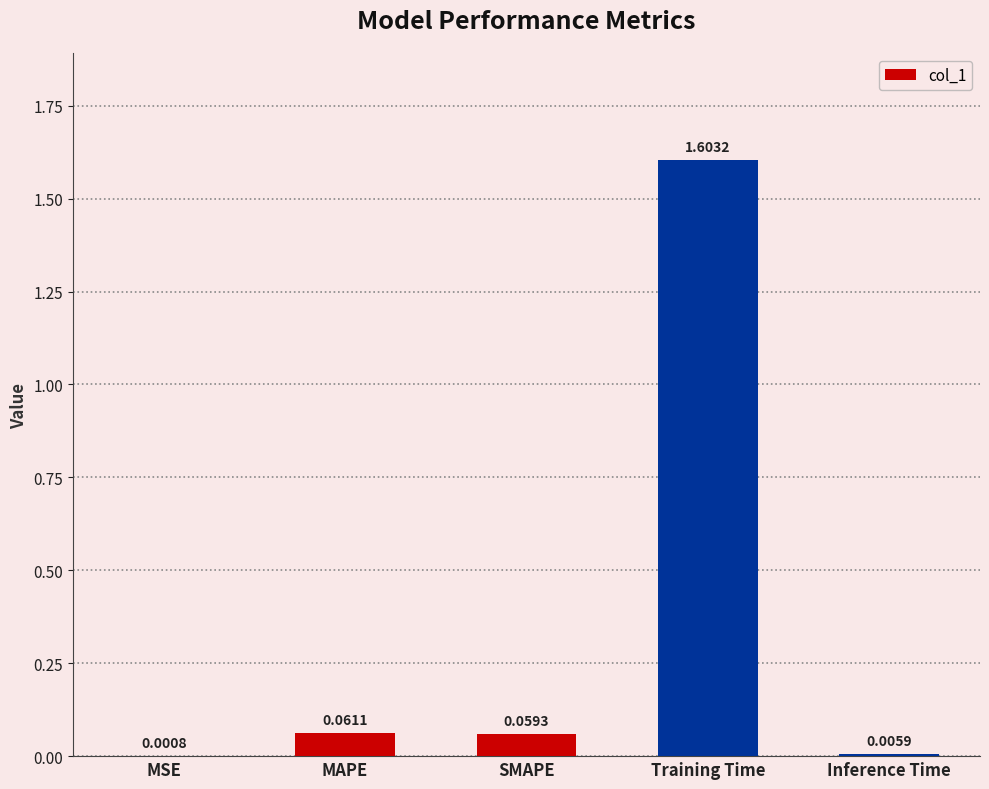

What is the sum of the values at Training Time and MAPE?

1.7